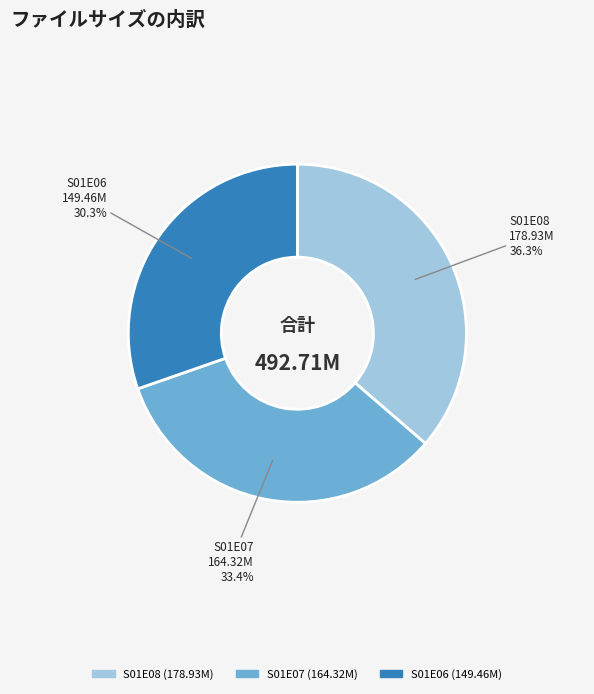

Is there any slice that represents more than half of the pie?

No